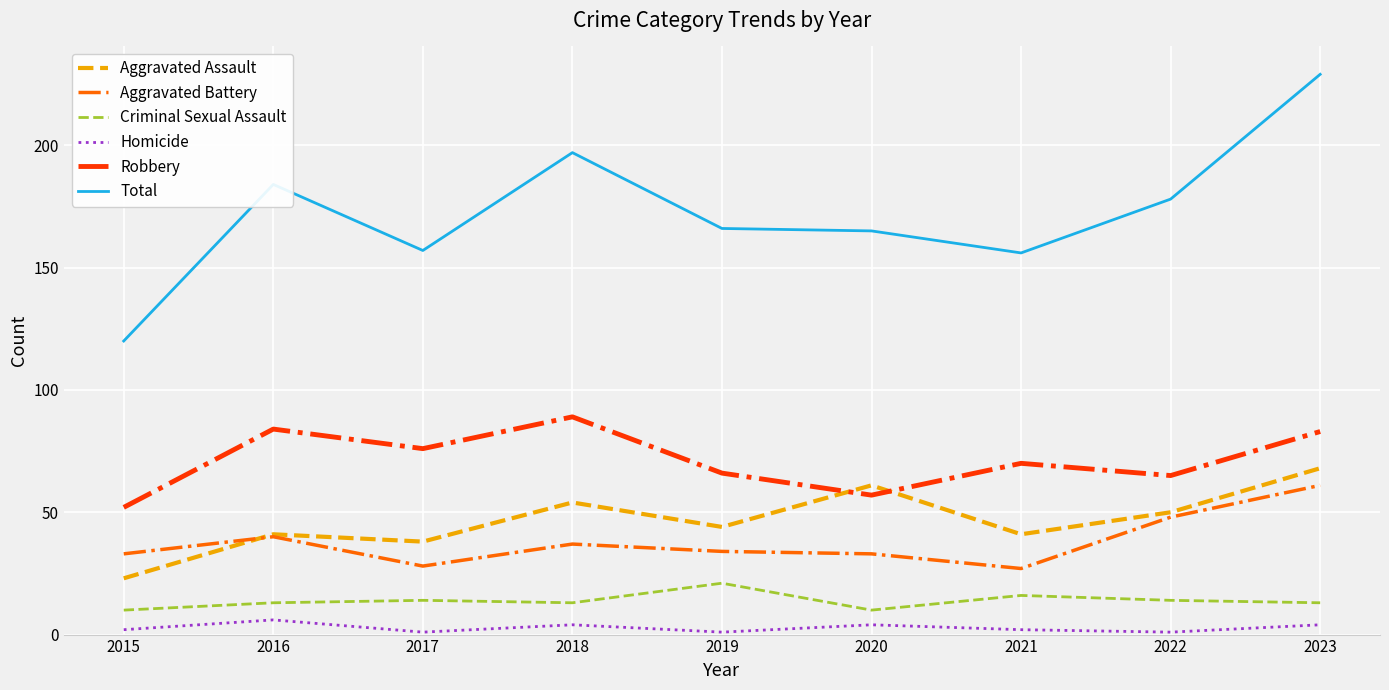

True or false: Robbery and Total intersect in this chart.

False